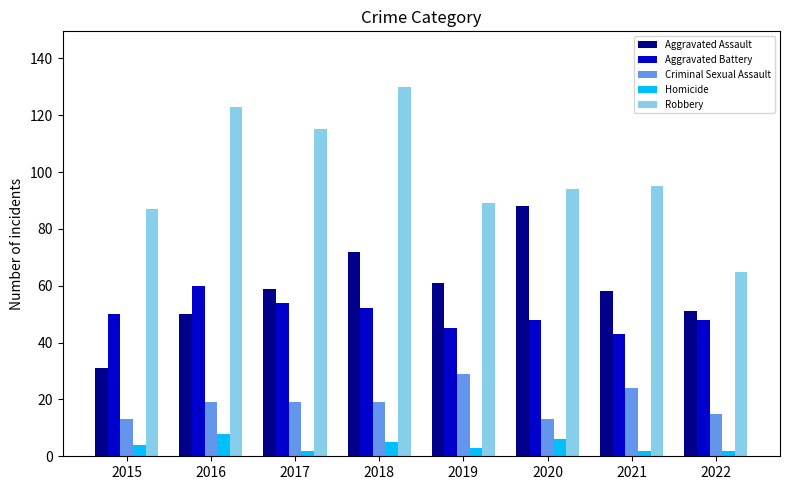

What is the value of the Aggravated Battery bar at the 4th from the left?

52